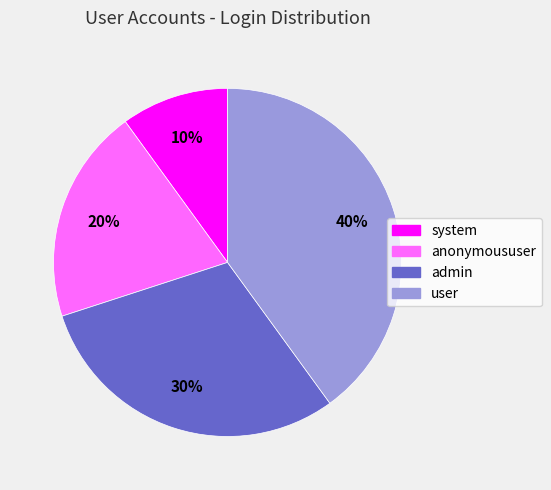

Do admin and user together represent more than half of the pie?

Yes